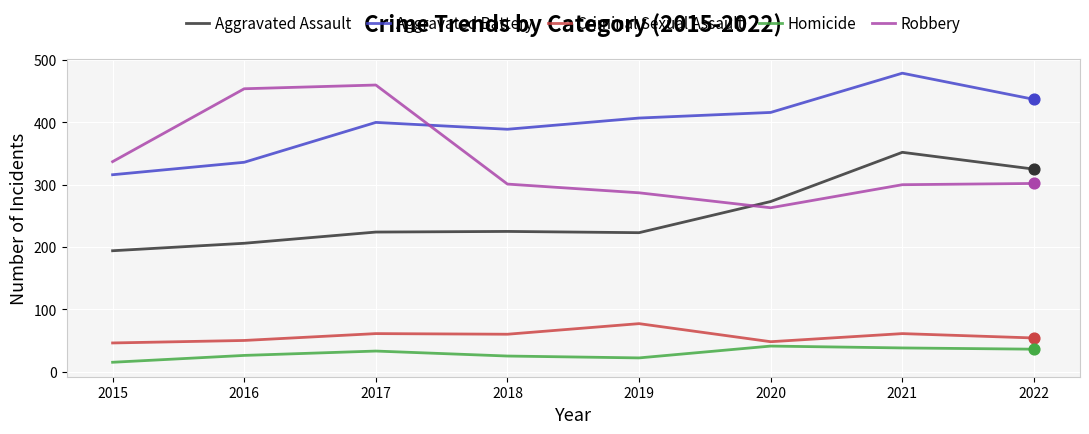

At how many categories does at least one series exceed 93?

8